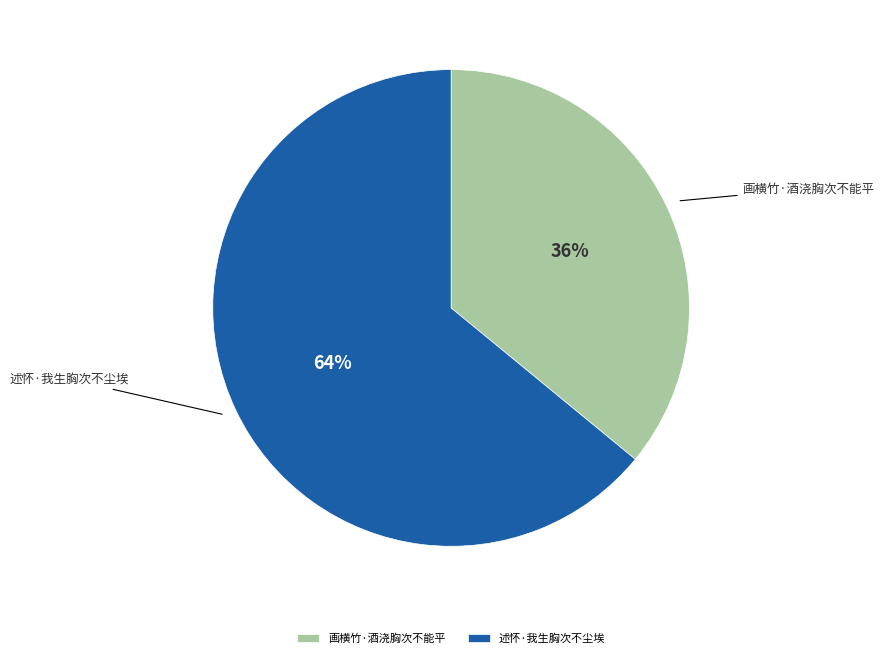

Approximately how many times larger is the value at 画横竹·酒浇胸次不能平 compared to 述怀·我生胸次不尘埃?

0.6